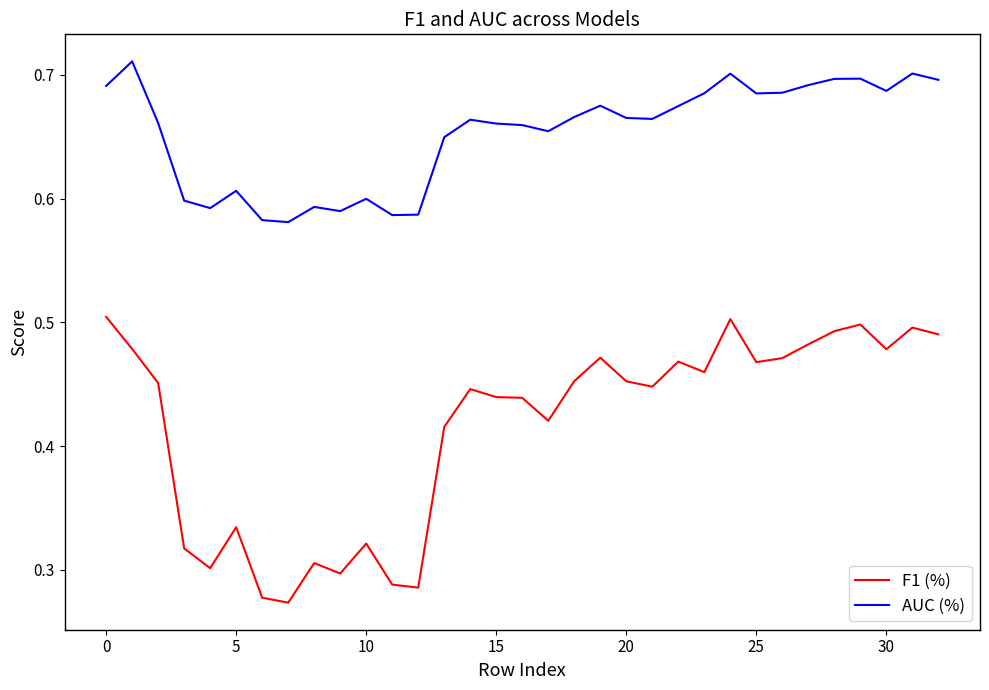

True or false: F1 (%) and AUC (%) intersect in this chart.

False